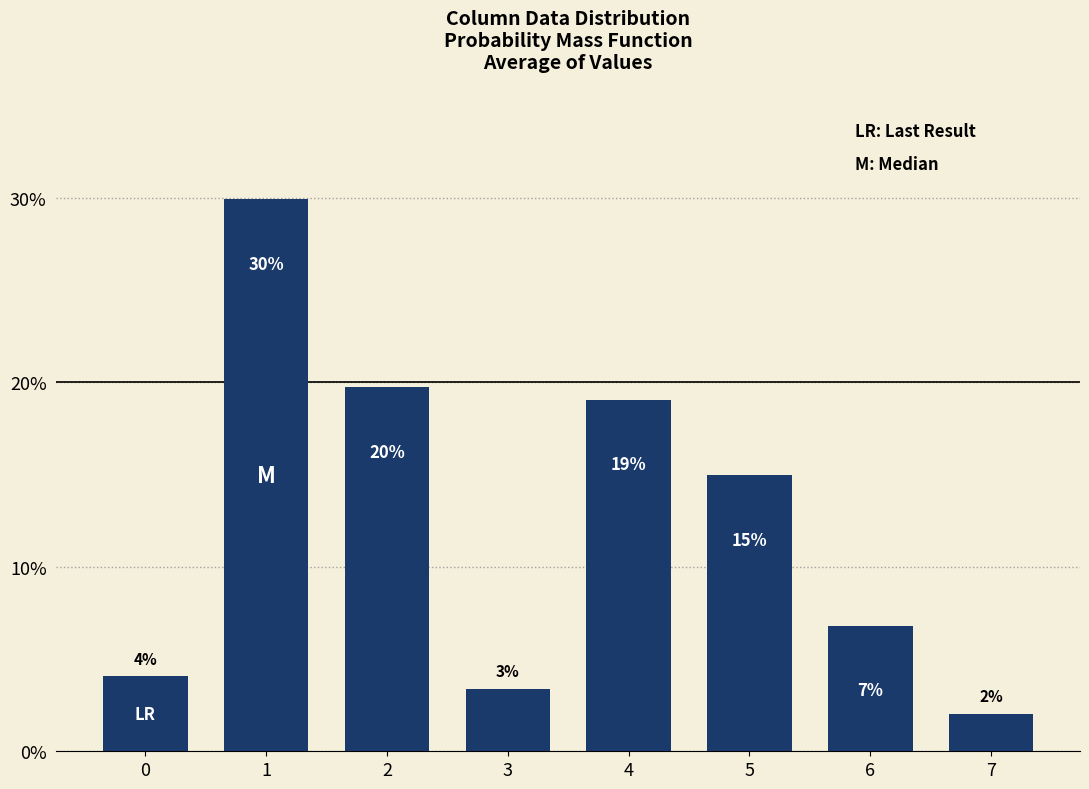

List the labels in order of value, smallest first.

7, 3, 0, 6, 5, 4, 2, 1